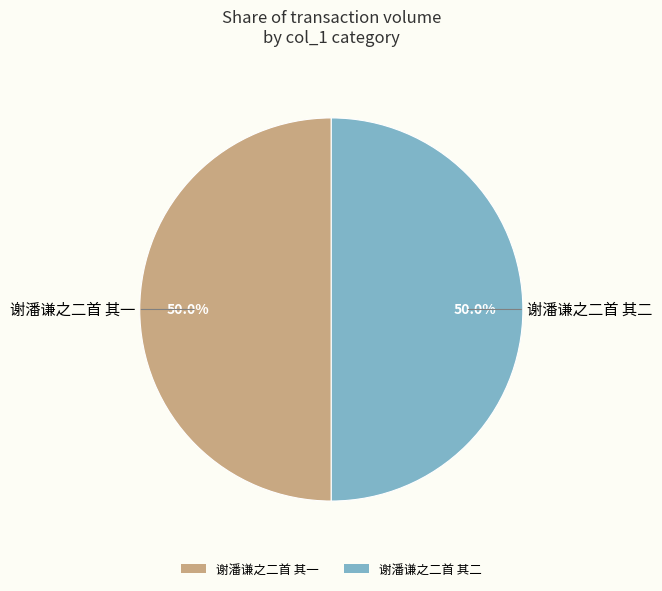

The 谢潘谦之二首 其一 slice represents 50% of the pie. True or false?

True